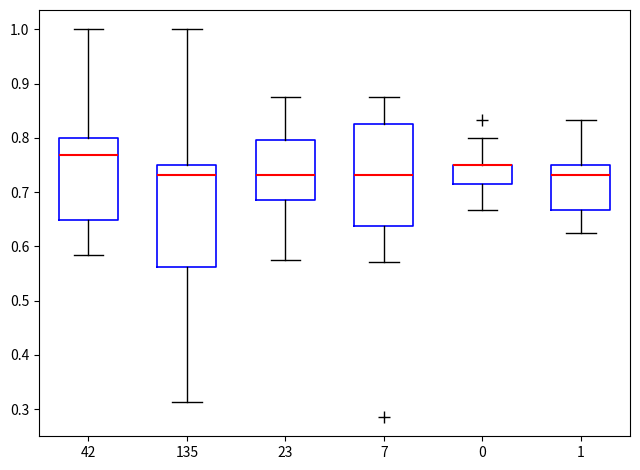

Reading left to right, read every box against the y-axis: the position of its median line, the range the box covers, and the ends of its whiskers. The values are not printed on the chart, so give them approximately, as read against the axis.

42: median 0.77, box 0.65 to 0.80, whiskers 0.58 to 1.00
135: median 0.73, box 0.56 to 0.75, whiskers 0.31 to 1.00
23: median 0.73, box 0.68 to 0.80, whiskers 0.58 to 0.88
7: median 0.73, box 0.64 to 0.82, whiskers 0.57 to 0.88
0: median 0.75 (drawn on the box's upper edge), box 0.71 to 0.75, whiskers 0.67 to 0.80
1: median 0.73, box 0.67 to 0.75, whiskers 0.63 to 0.83